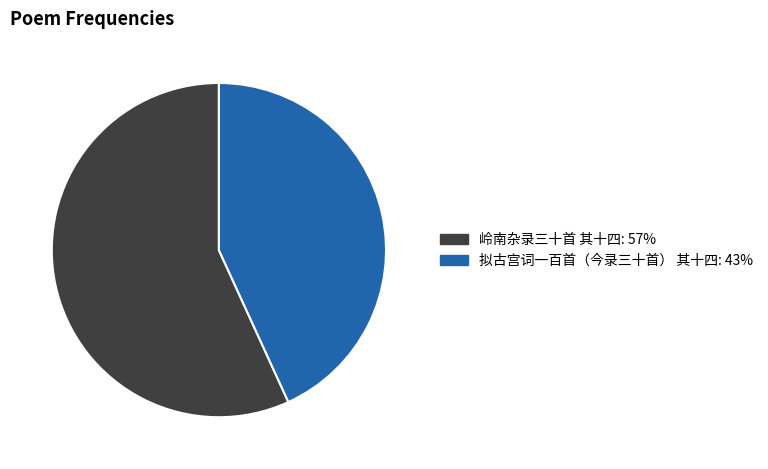

Which slice is the largest?

岭南杂录三十首 其十四